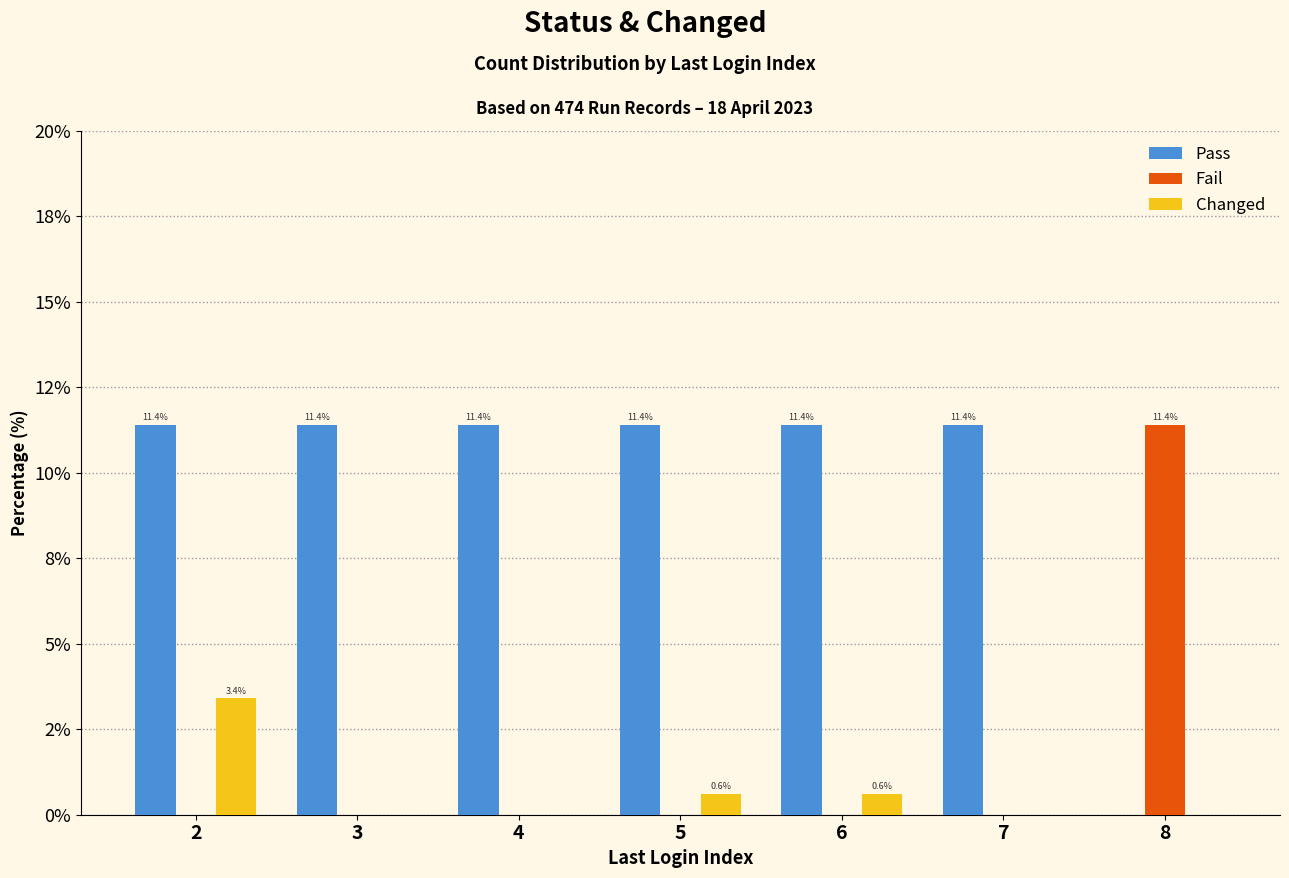

Are the bars grouped side by side (vs. stacked)?

Yes